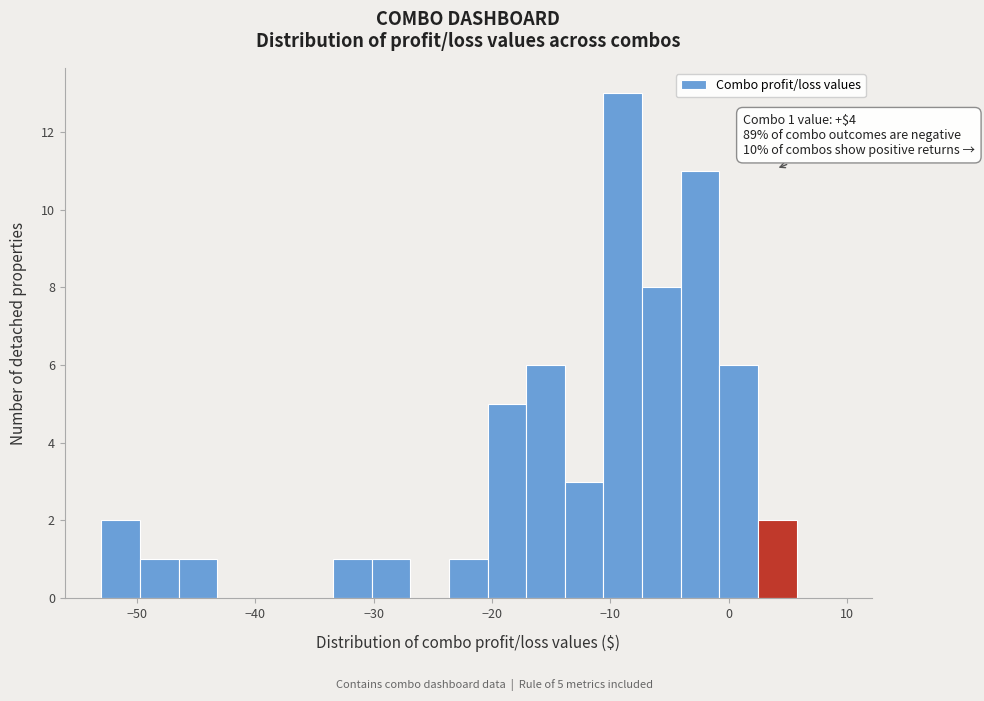

Read against the x-axis, roughly where is the centre of the tallest bar?

-9